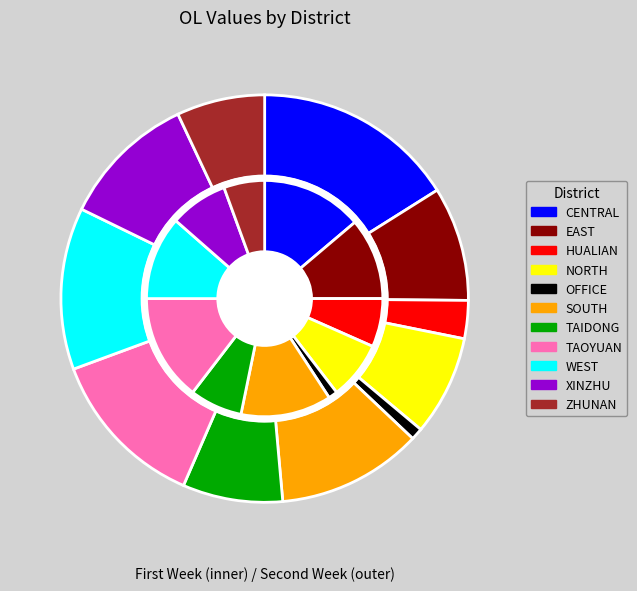

Between XINZHU and EAST, which is larger?

XINZHU